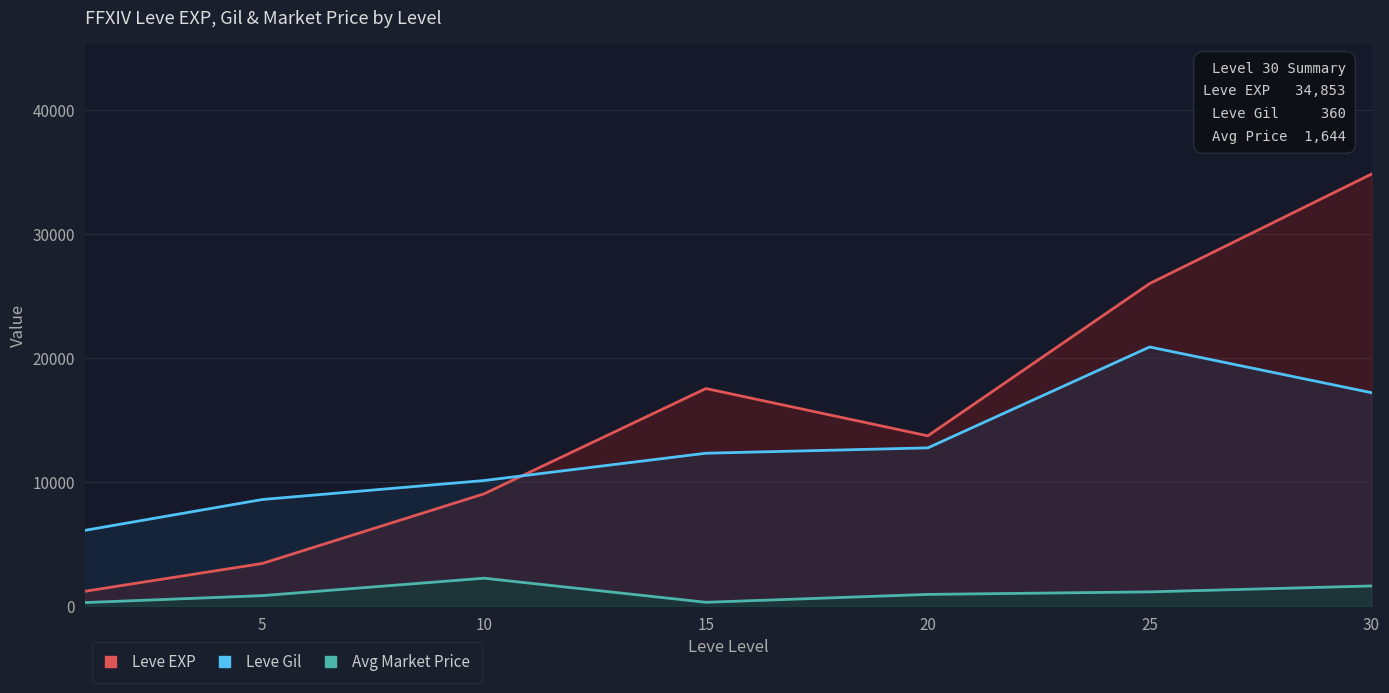

What is the total value across all series at 5?

12932.3